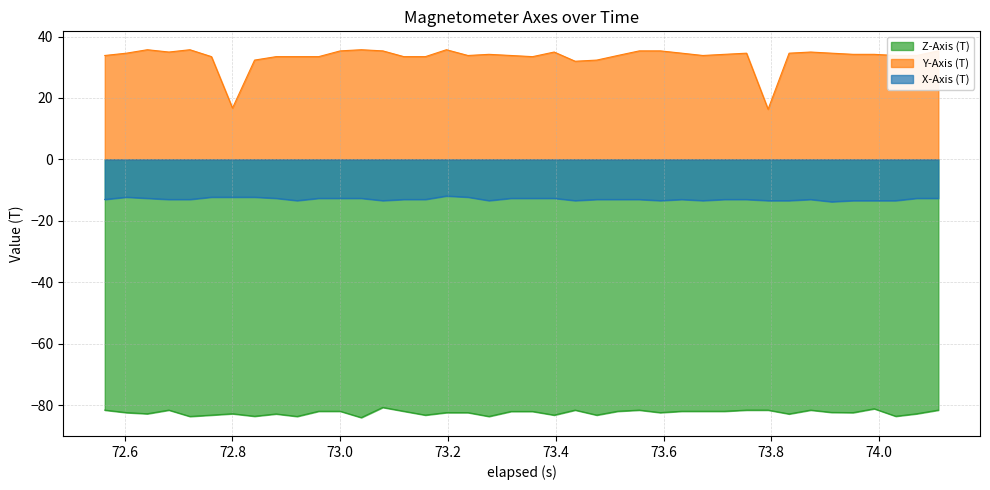

Rank the series by their maximum value, from highest to lowest.

Y-Axis (T), X-Axis (T), Z-Axis (T)